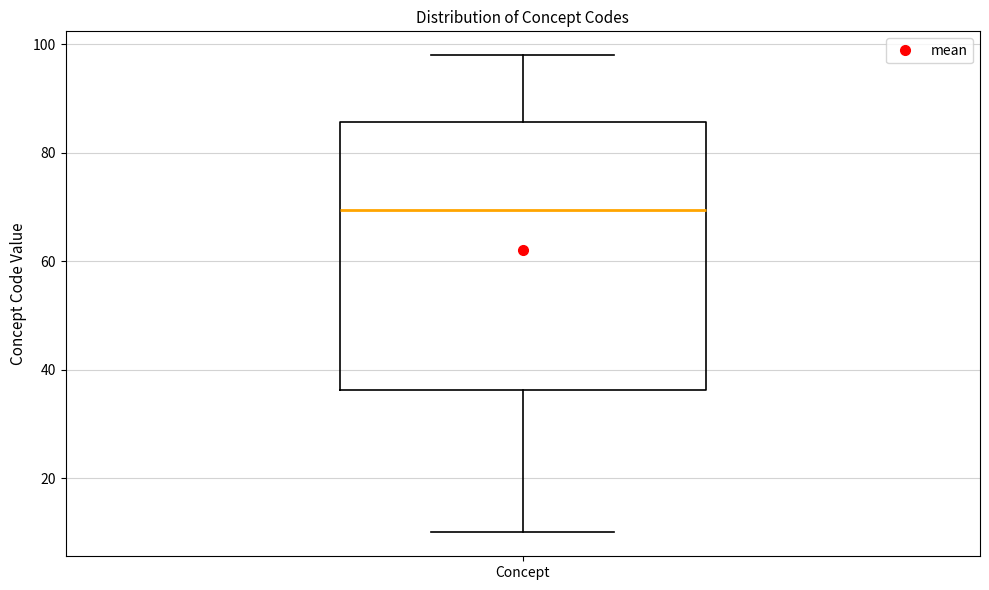

Read this box plot against the y-axis: the position of the median line, the range covered by the box, and the ends of both whiskers. The values are not printed on the chart, so give them approximately, as read against the axis.

median 70, box 36 to 86, whiskers 10 to 98